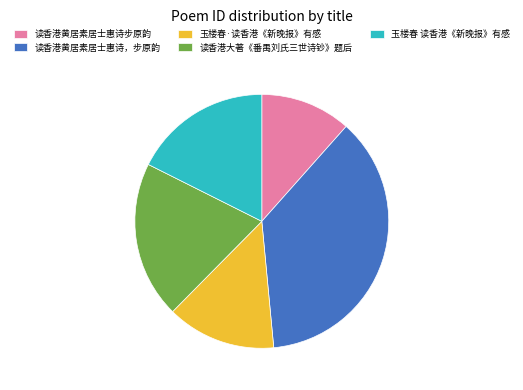

Is there a majority slice in this chart?

No